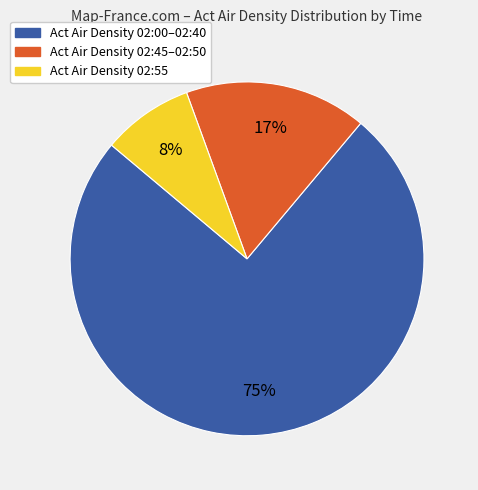

Is there a majority slice in this chart?

Yes